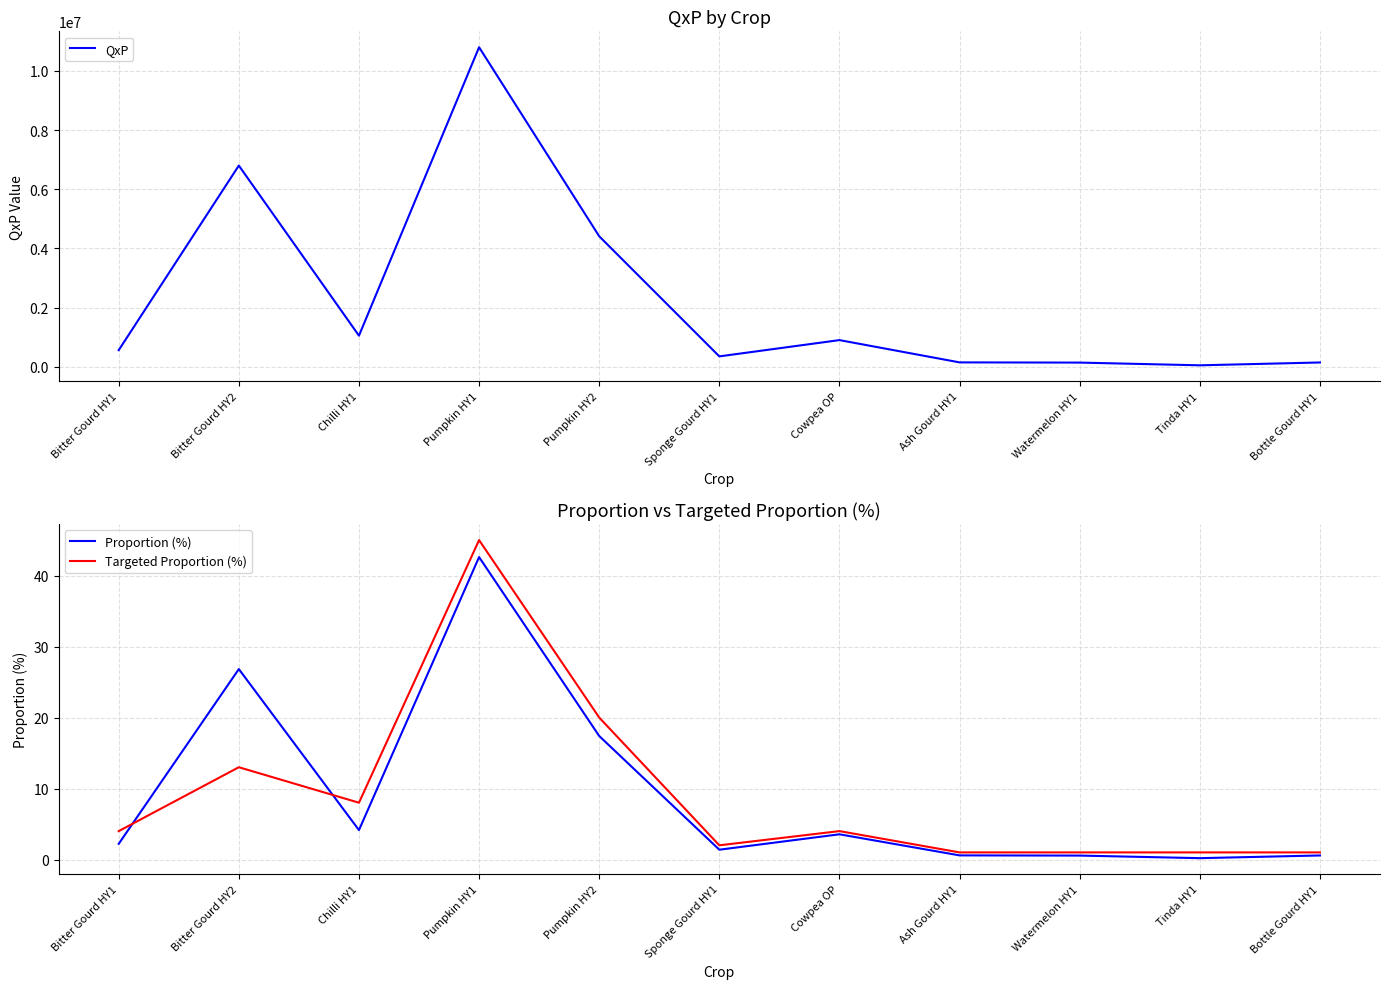

Does the chart display data point markers on the line(s)?

No